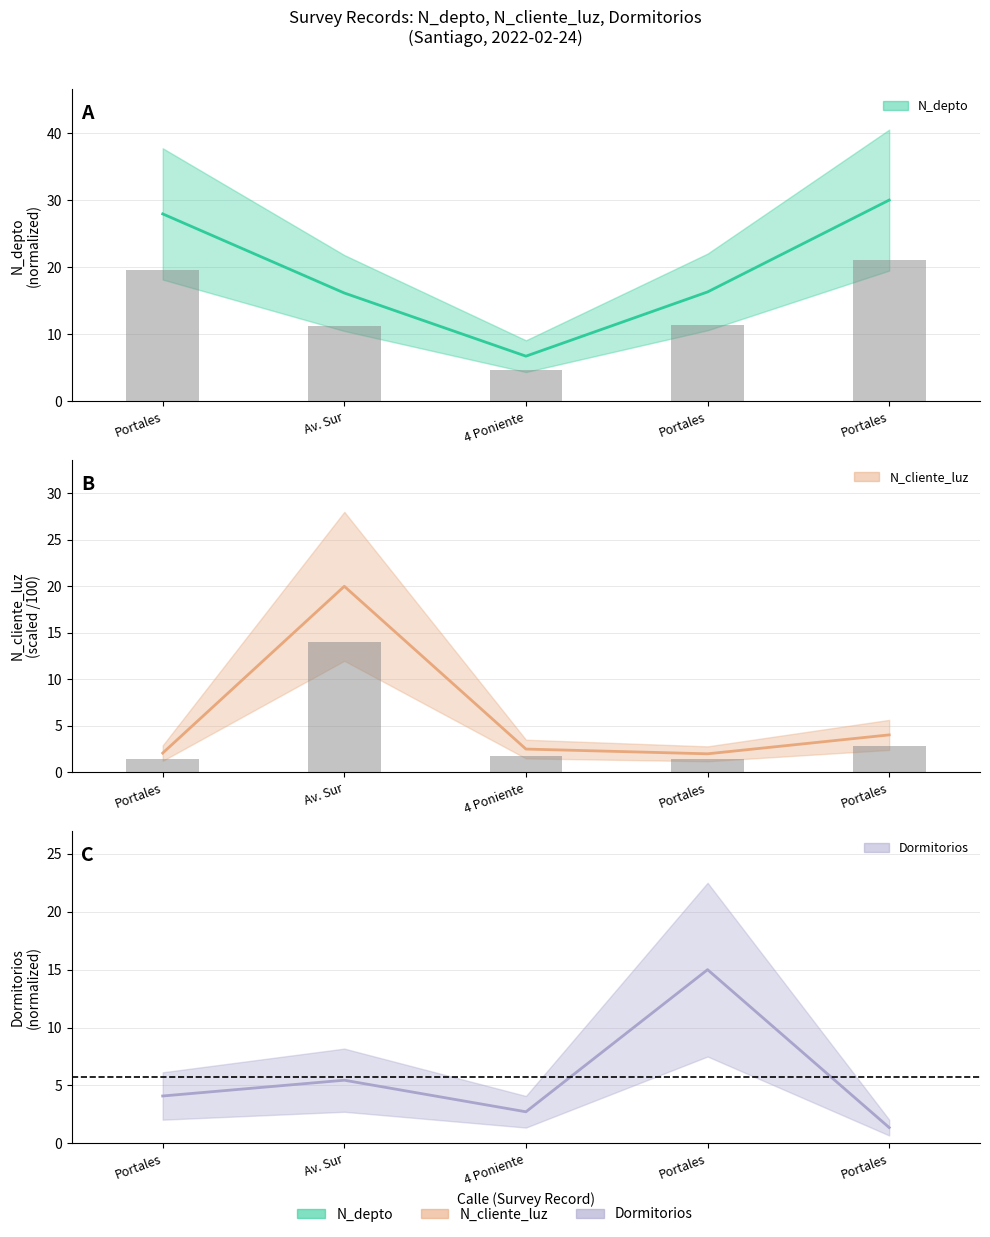

How many data points in Dormitorios are above 4?

3